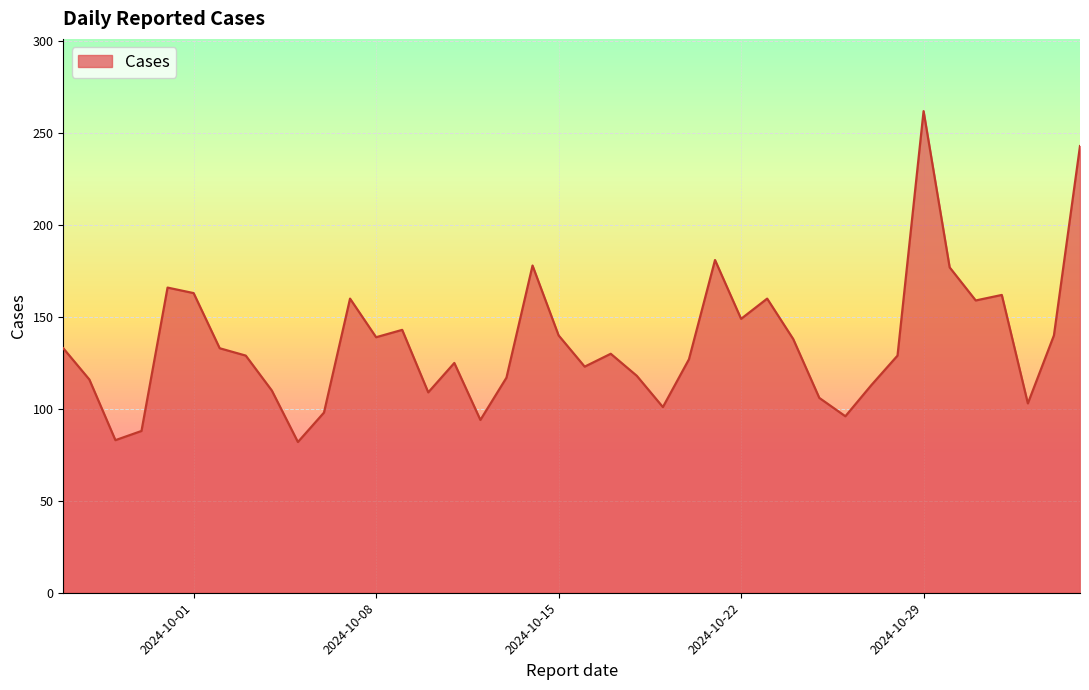

What is the difference between the maximum and minimum values?

180